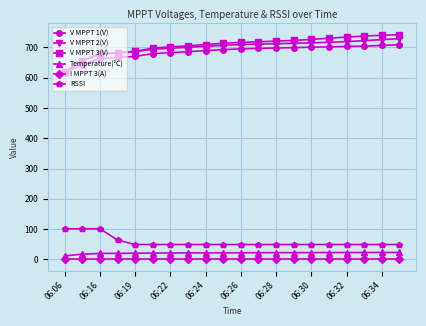

Which series has the widest spread of values?

V MPPT 3(V)